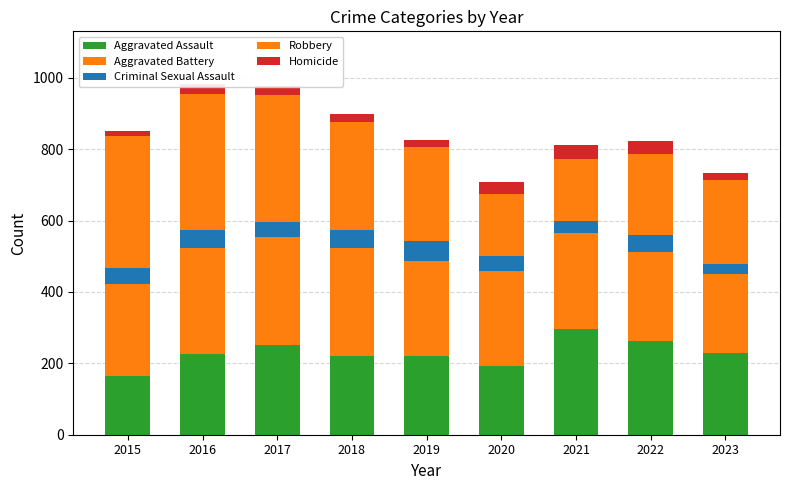

What is the average value of the Aggravated Battery series?

271